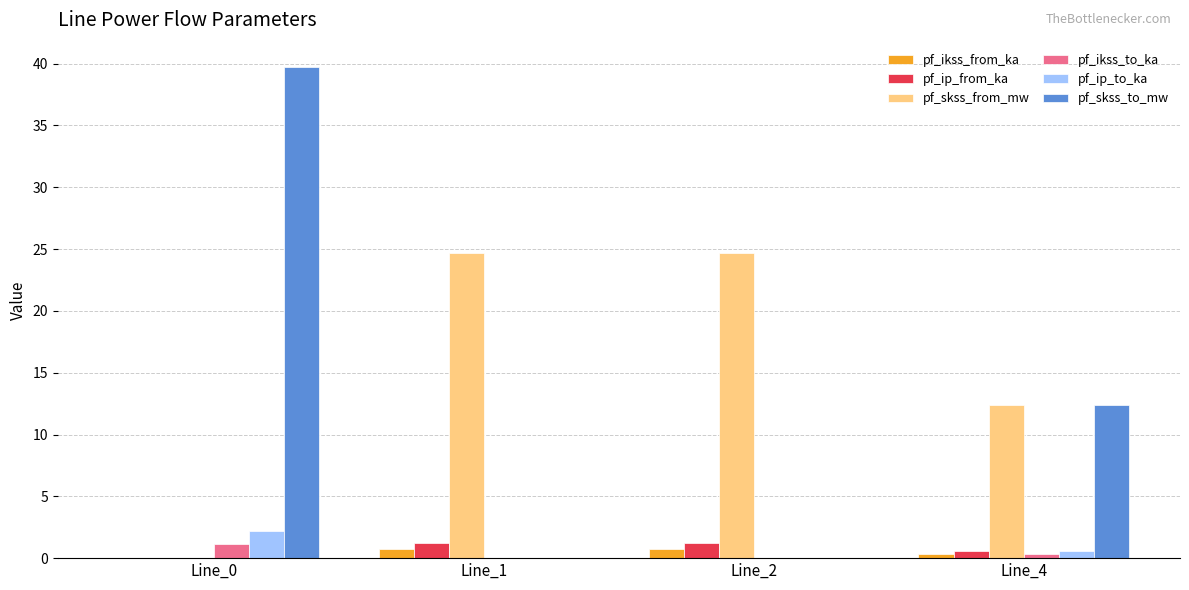

Where is pf_skss_from_mw nearest to the value 12?

Line_4